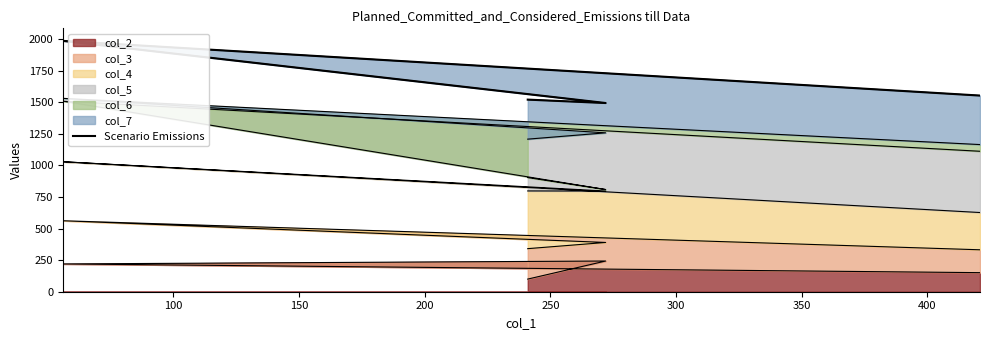

True or false: col_2 has more than 1 interior local peaks.

False